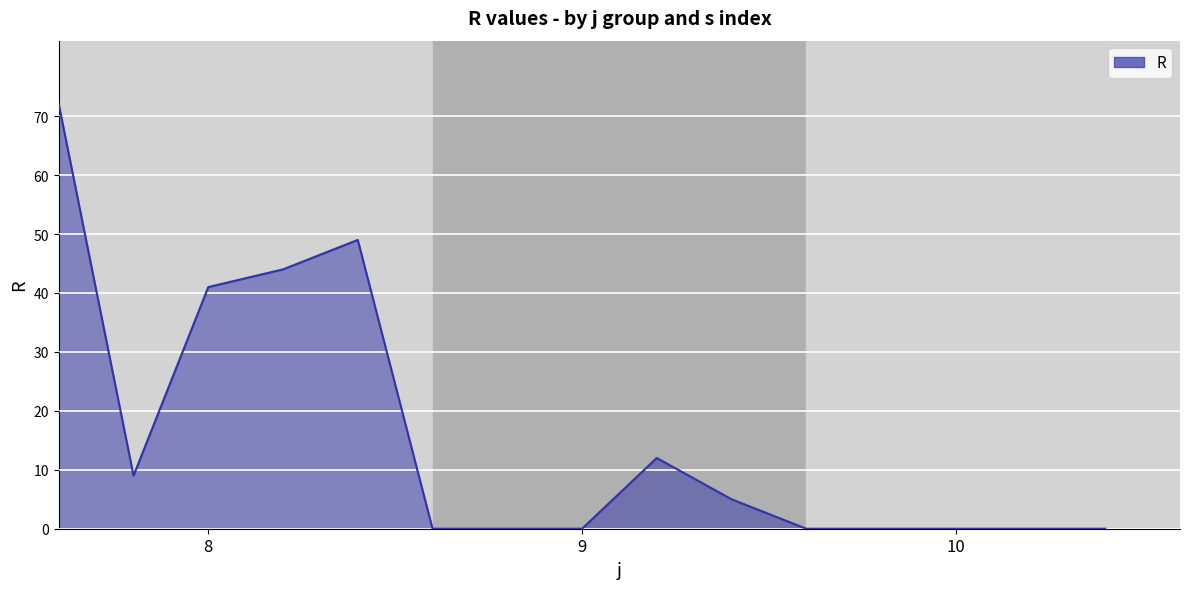

What is the difference between the maximum and minimum values?

72